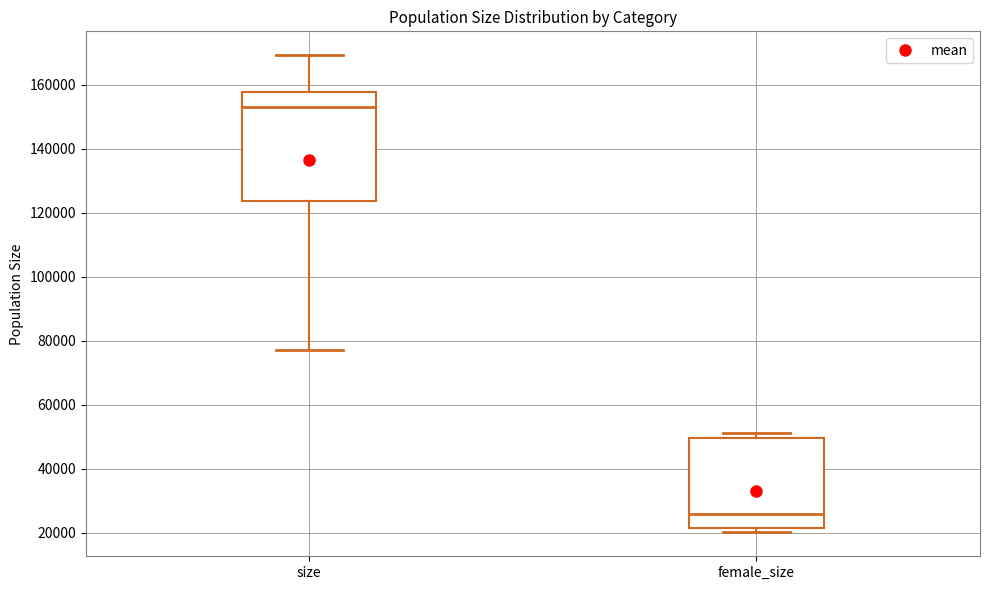

Where is the upper edge of the box for female_size on the y-axis? The values are not printed on the chart, so give them approximately, as read against the axis.

50000